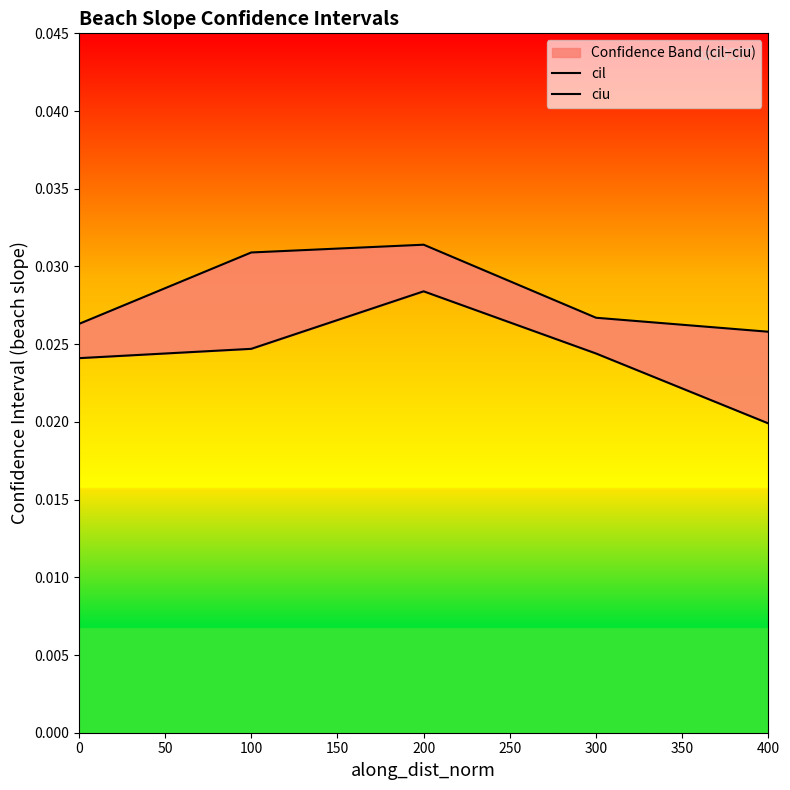

List the series in order of their overall mean, lowest first.

cil, ciu